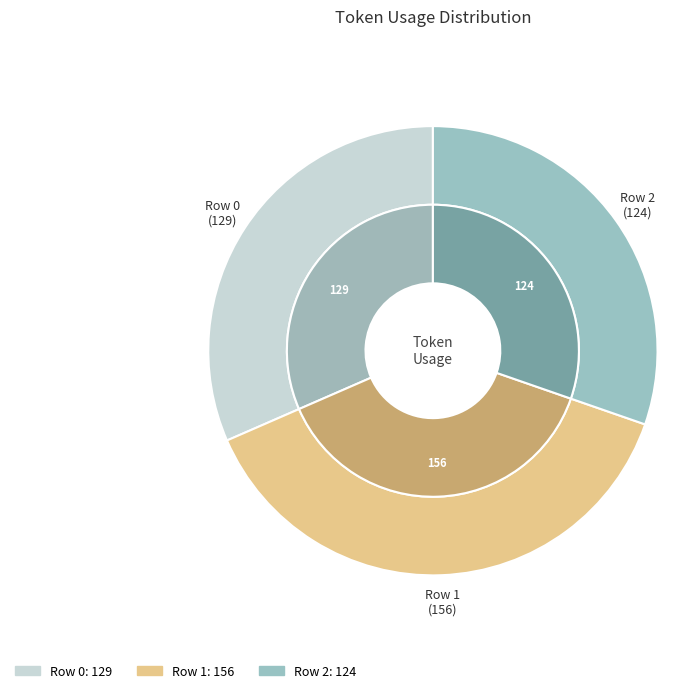

Is it true that 2 is 30% of the pie?

True